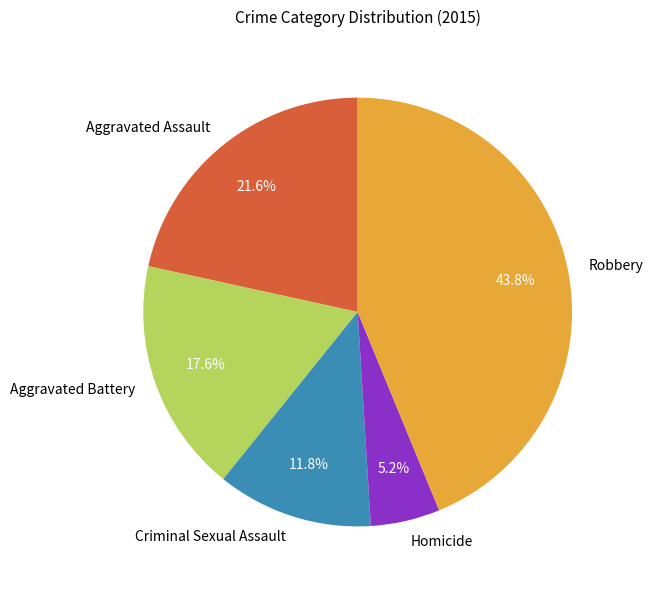

What percentage is the Robbery slice, to the nearest percent?

44%